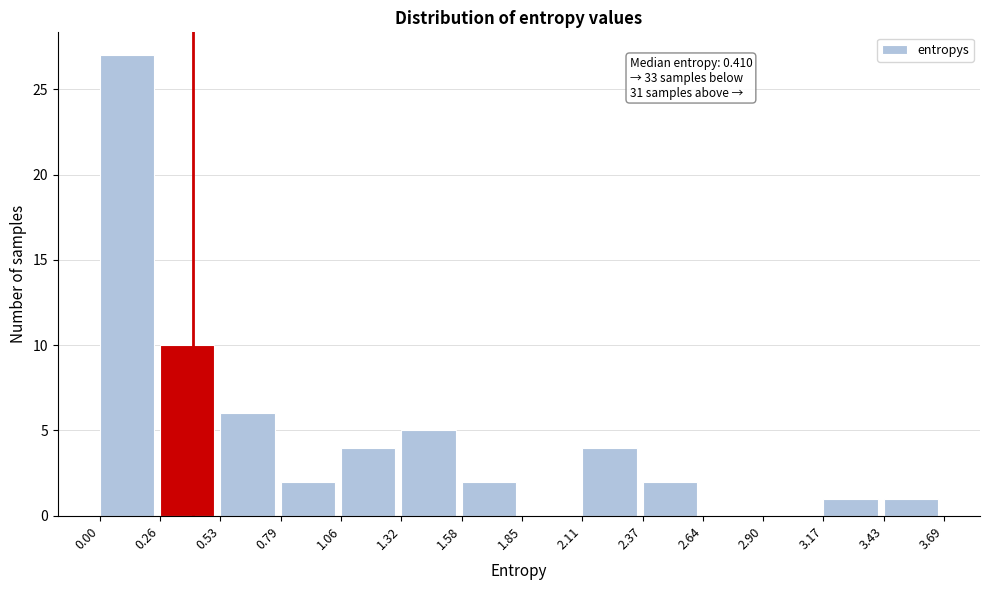

Which range on the x-axis has the tallest bar?

0.00 to 0.26